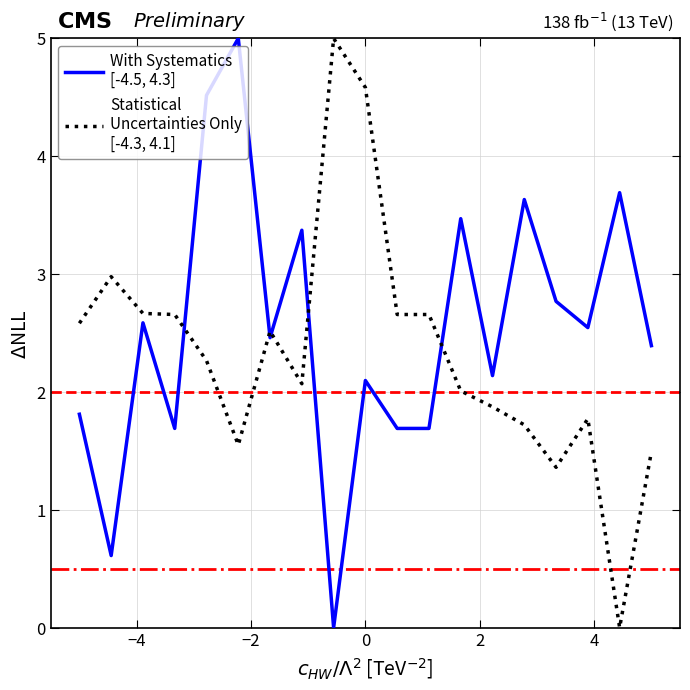

How many lines are shown in the chart?

2